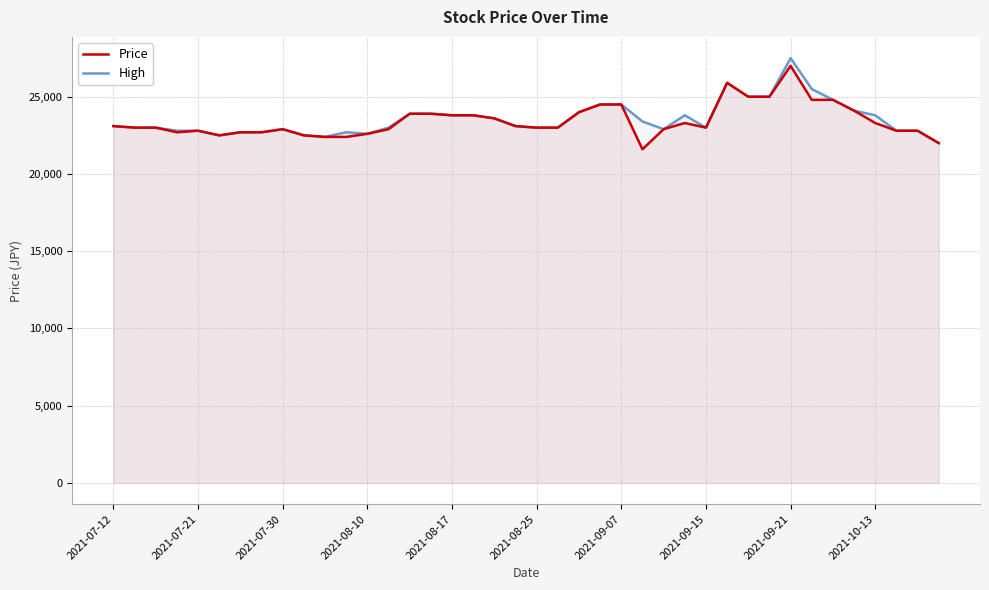

The value of High at 2021-07-12 is 39128. True or false?

False